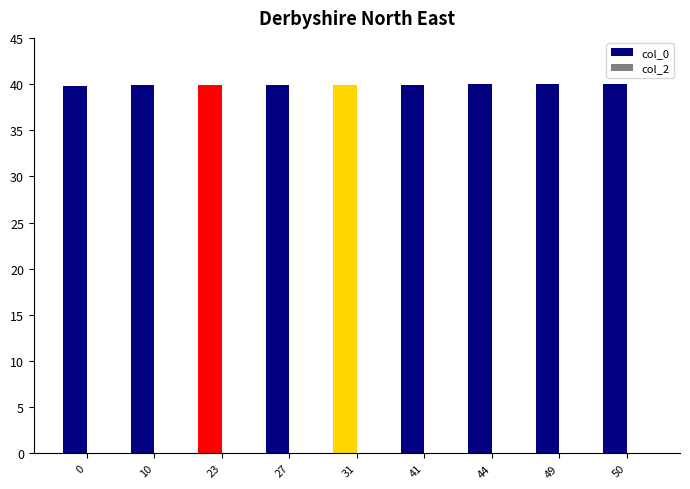

What is the average value?

39.9